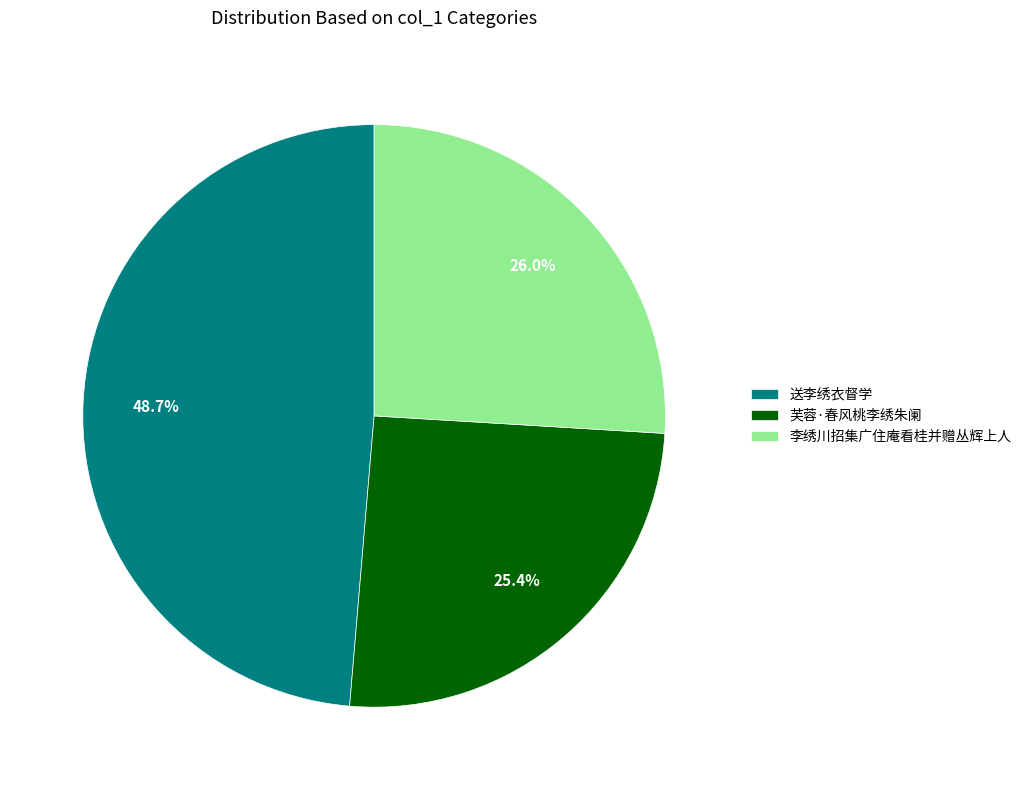

How many segments does this pie chart have?

3